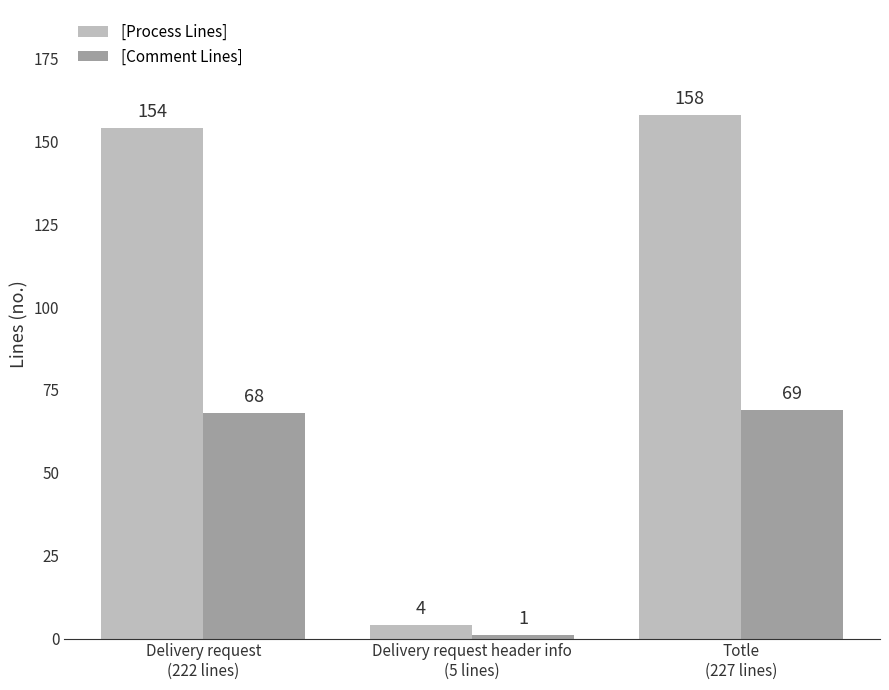

What is the total value across all series at Totle
(227 lines)?

227